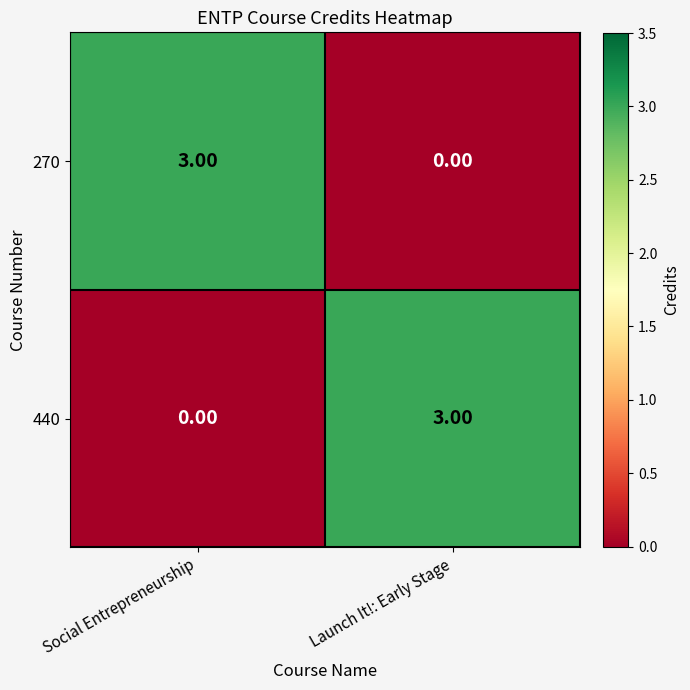

What is the difference between the maximum and minimum values in the 270 series?

3